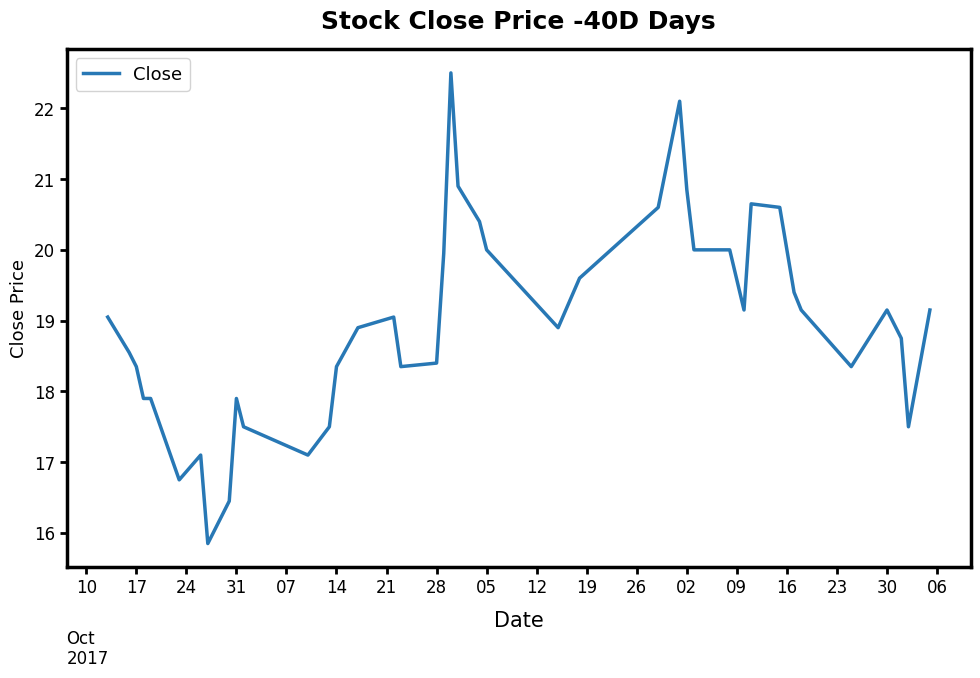

What is the greatest value displayed?

22.5